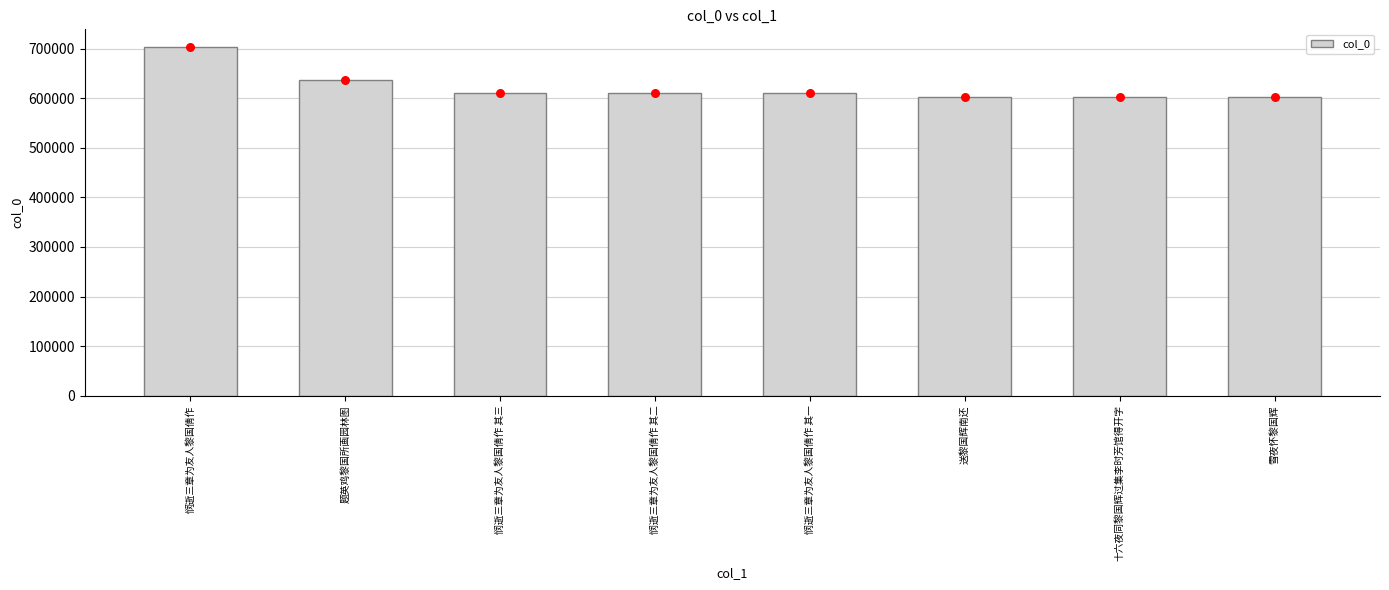

Approximately how many times larger is the value at 雪夜怀黎国辉 compared to 悯逝三章为友人黎国倩作?

0.9